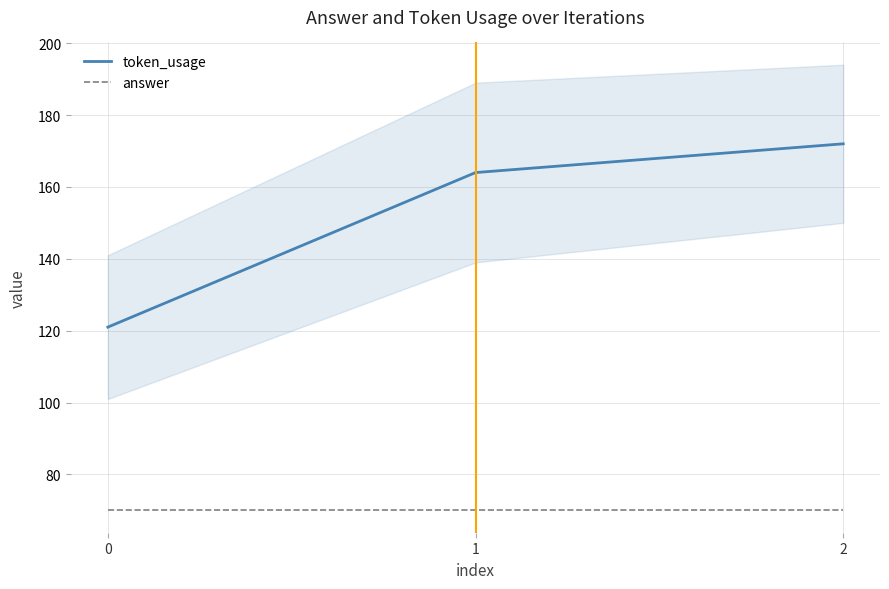

Is the value of token_usage at 0 greater than the value of answer at 0?

Yes